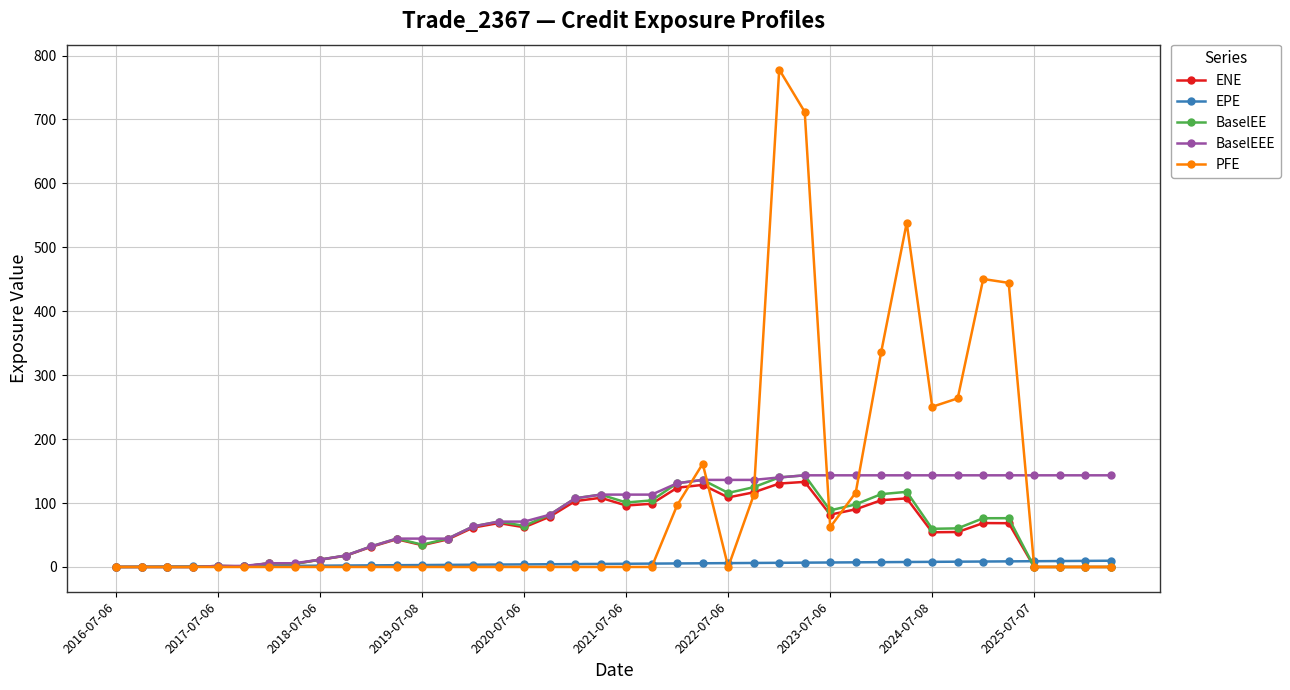

Which series has the largest range (max minus min)?

PFE